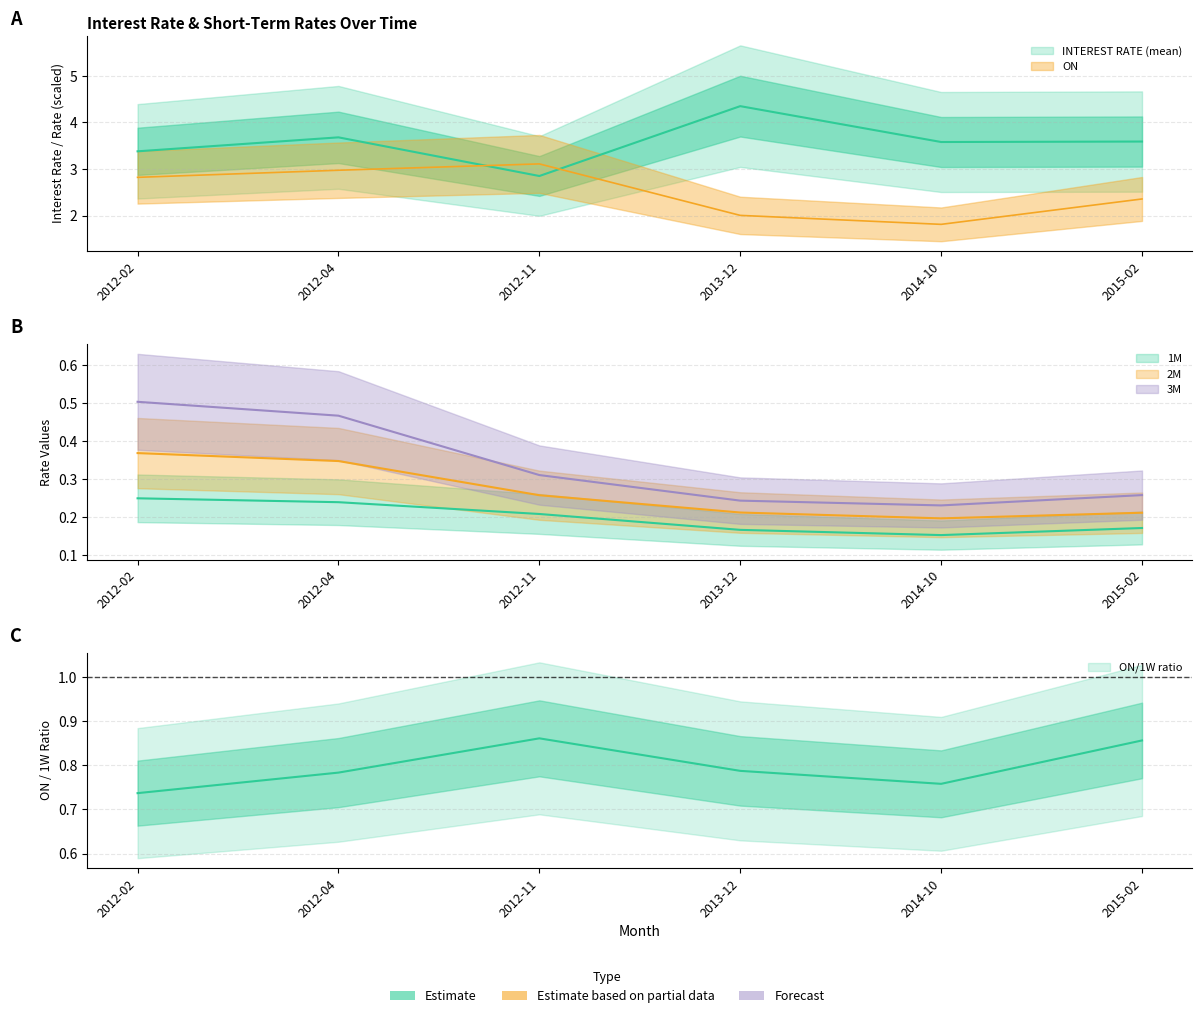

What is the spread (max minus min) of values at 2012-02?

3.1